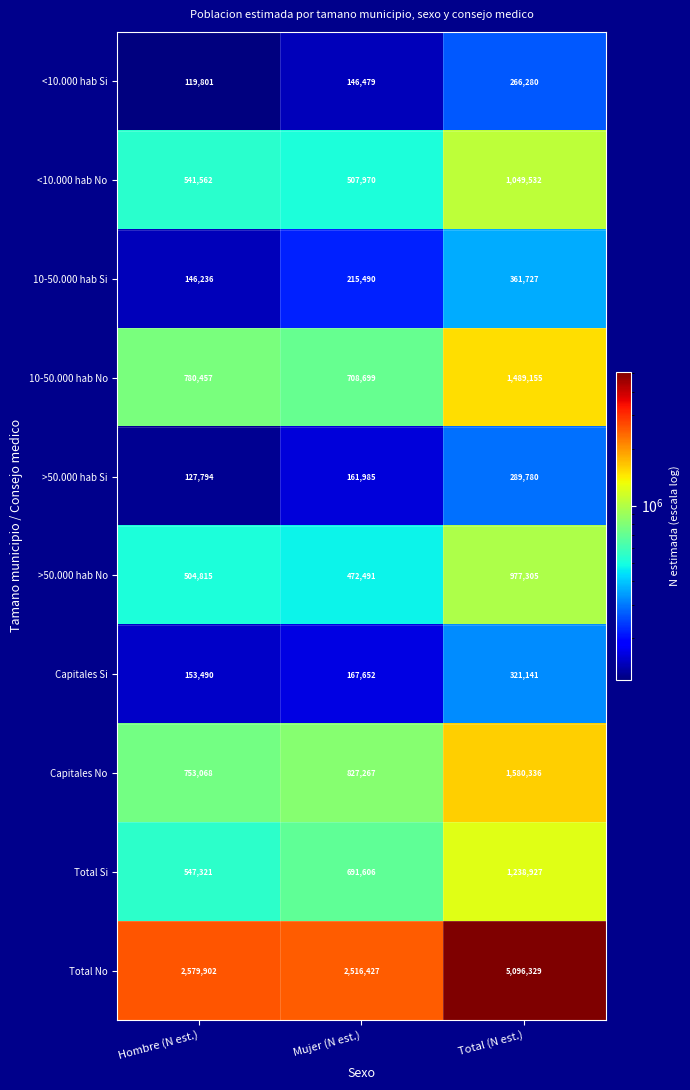

Is it true that Capitales Si equals 321141 at Total (N est.)?

True